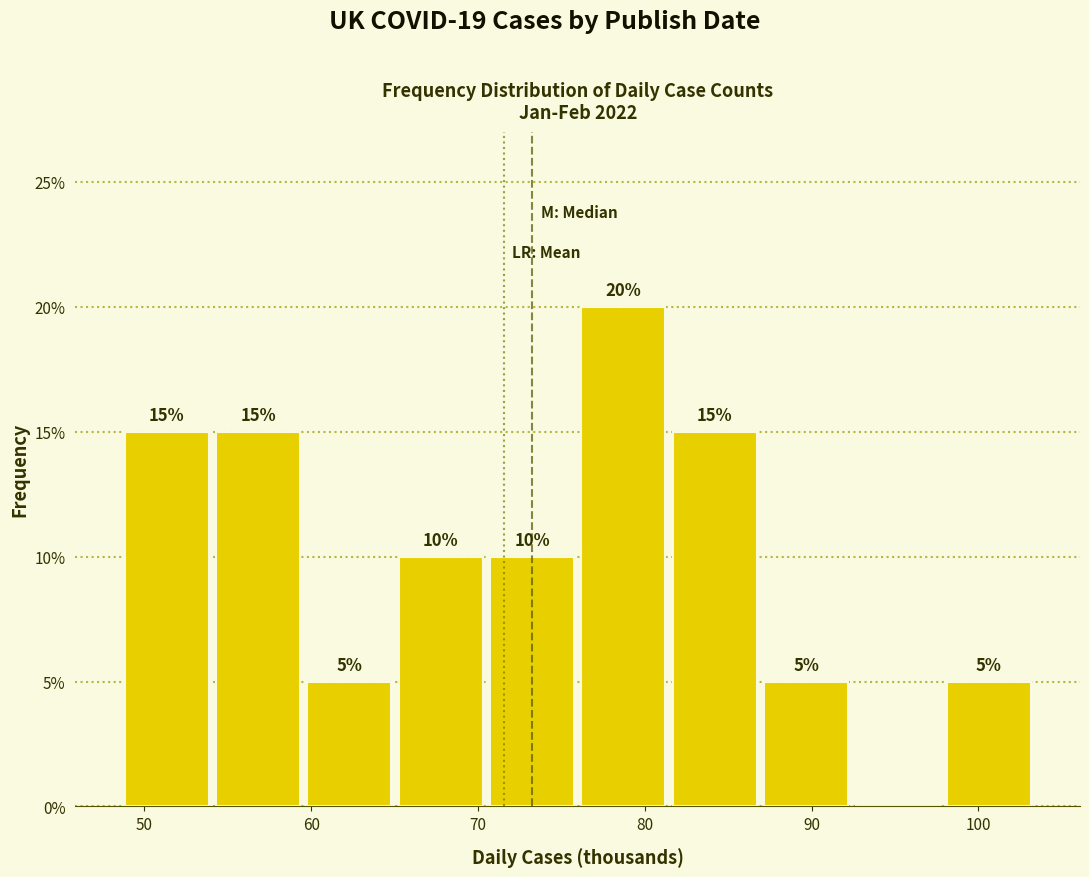

Which range on the x-axis has the tallest bar?

76 to 81